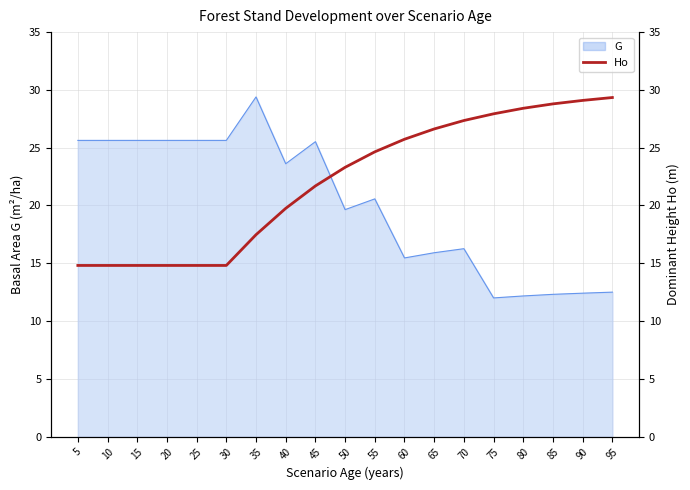

What is the sum of all values?

419.0